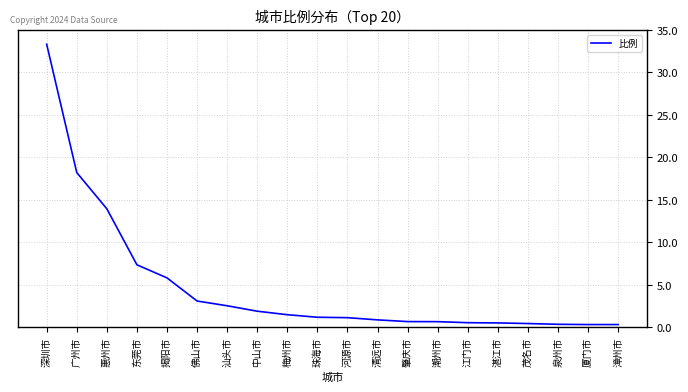

Which has a higher value, 汕头市 or 漳州市?

汕头市